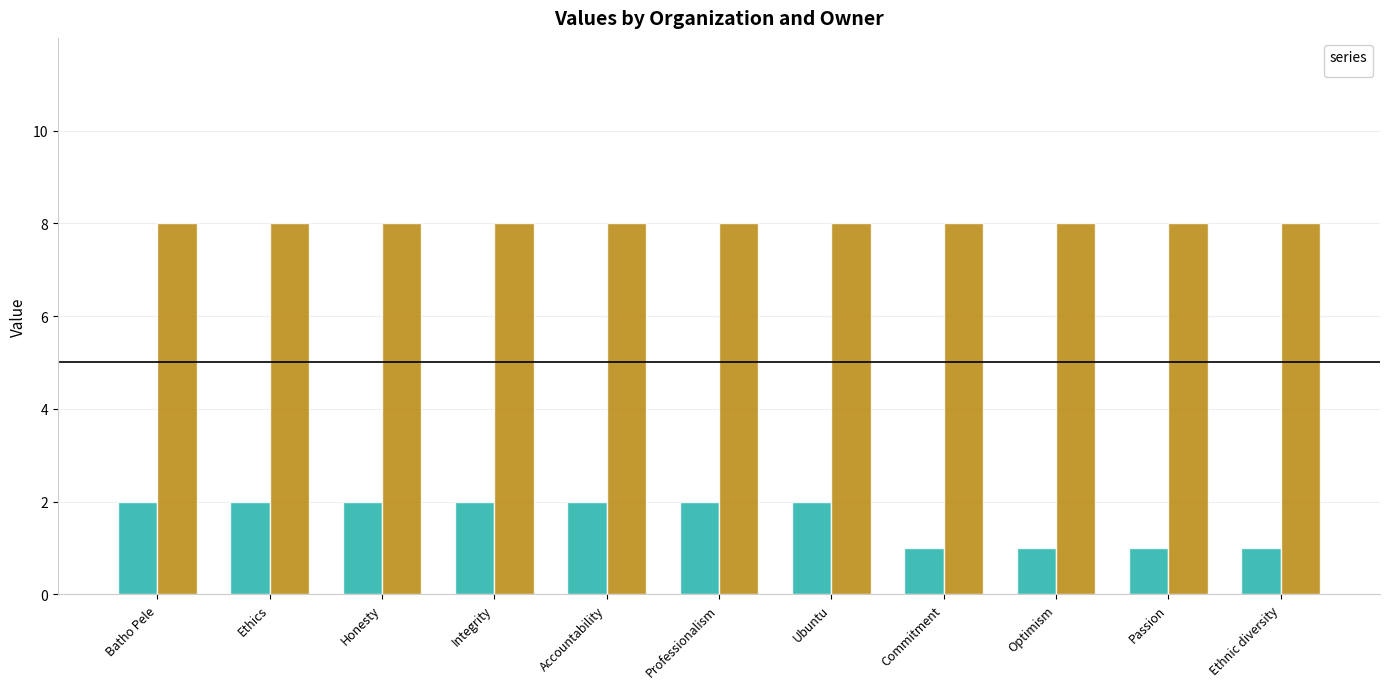

True or false: the data shows 2 at Ubuntu.

True